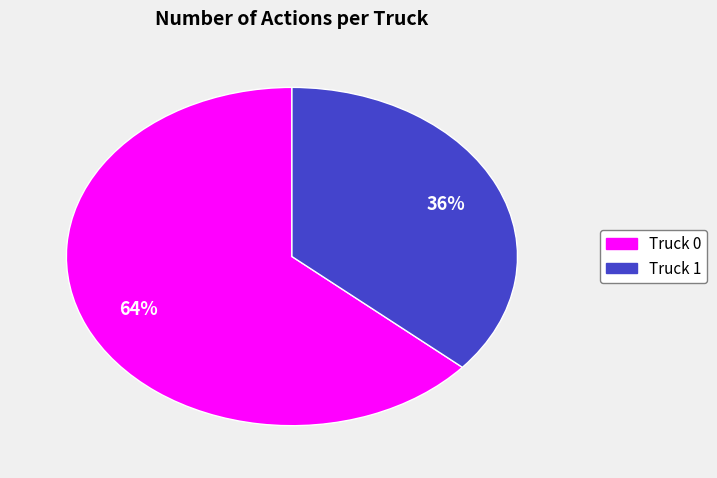

To the nearest percent, what is the combined percentage of Truck 0 and Truck 1?

100%